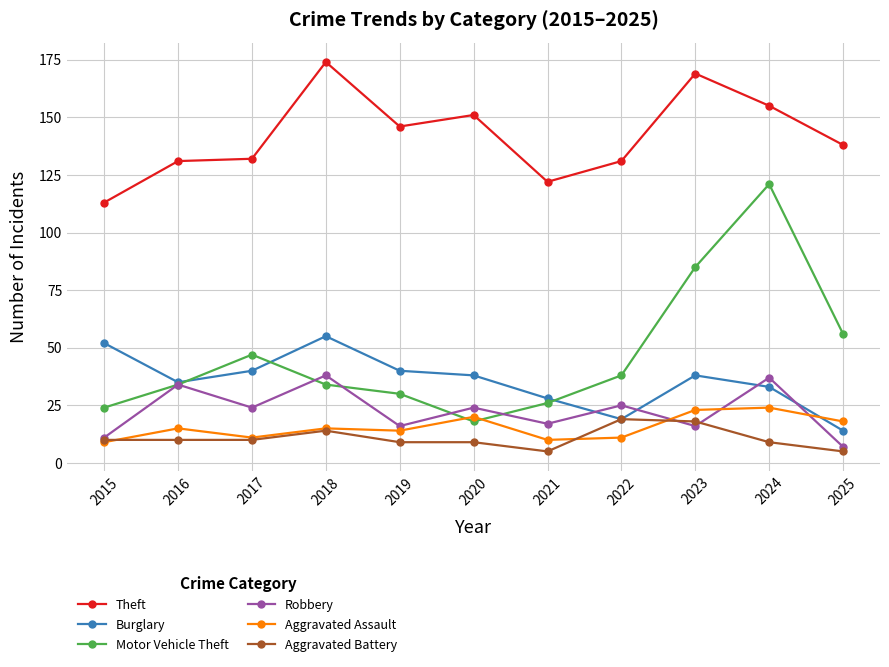

Where is the first local maximum for Motor Vehicle Theft?

2017